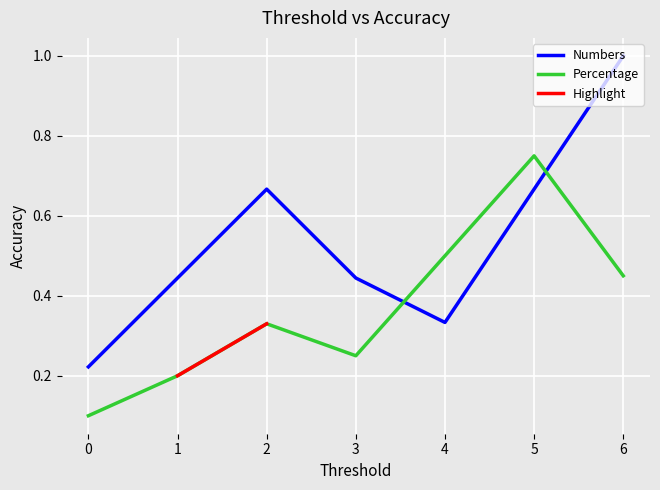

True or false: Percentage has a value of 0.1 at 0.

True